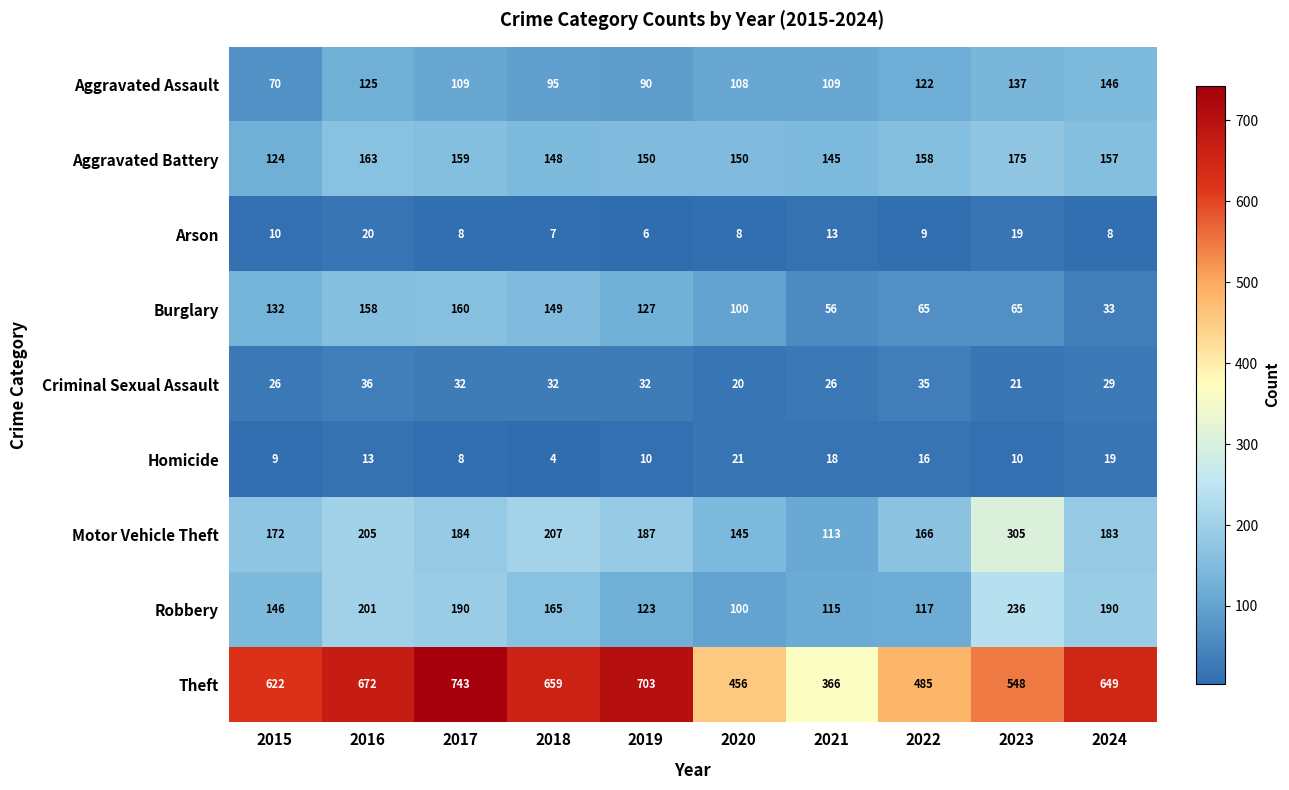

What is the greatest value displayed?

743